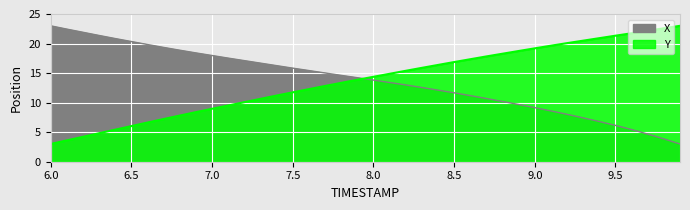

How many intersections are there between X and Y?

1